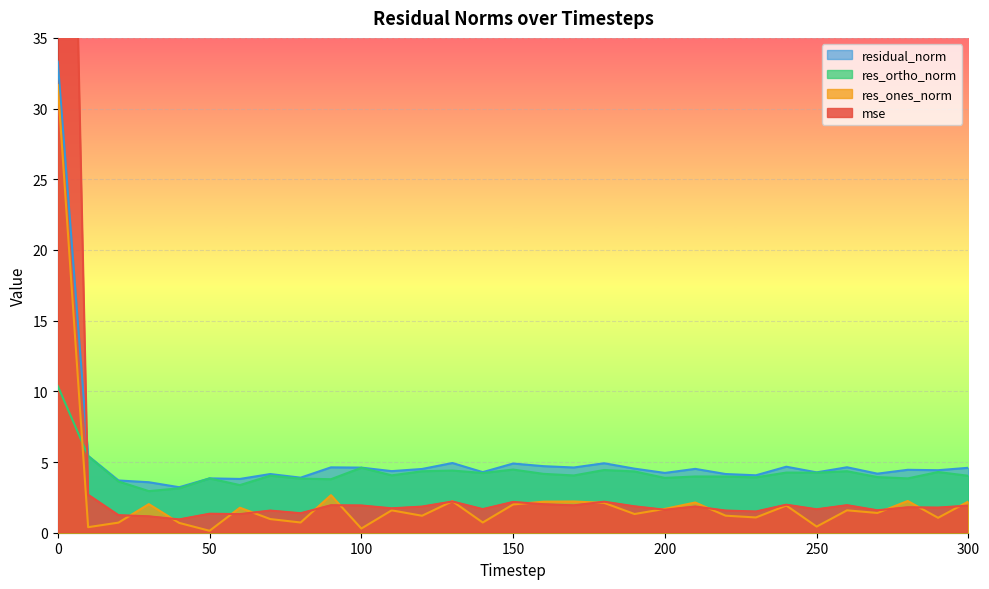

How many interior local peaks does the res_ones_norm series have?

10